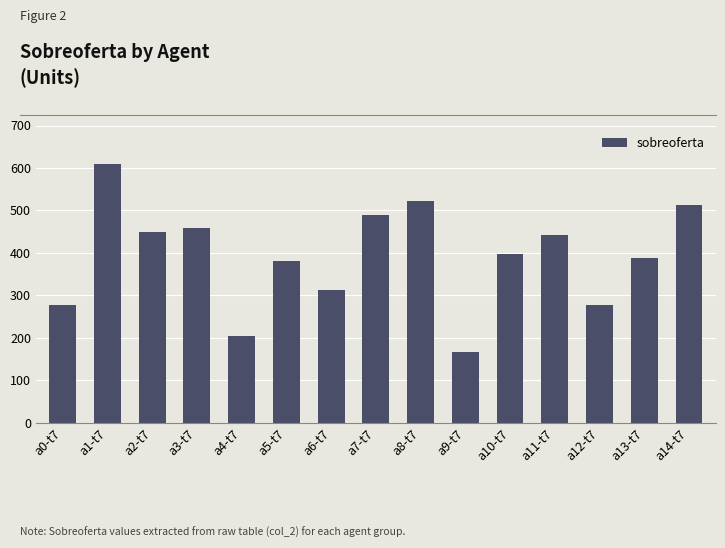

What is the average value?

392